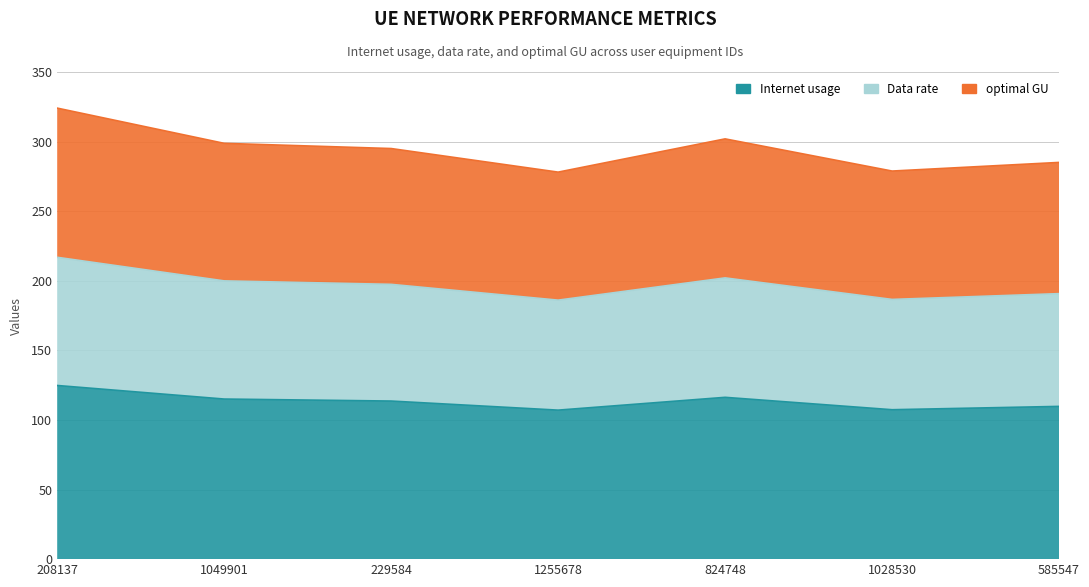

Is it true that Internet usage equals 56.2 at 824748?

False